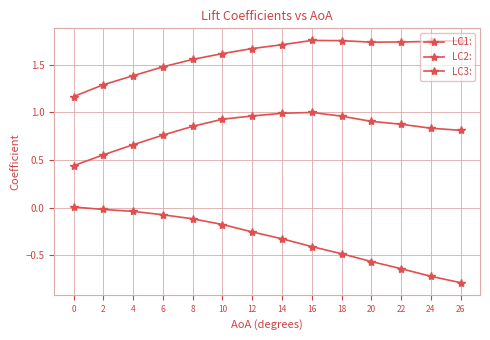

Does the chart have visible grid lines?

Yes